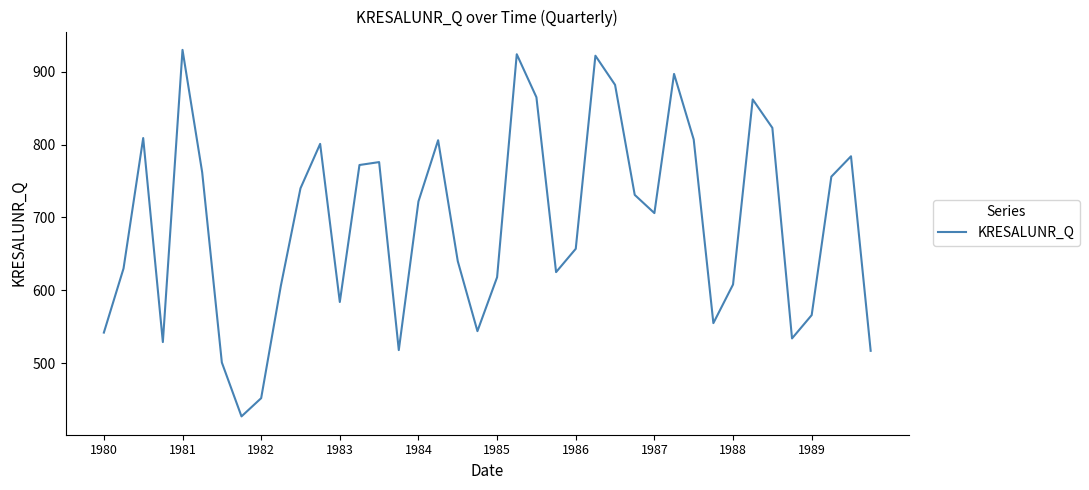

What is the sum of all values?

27730